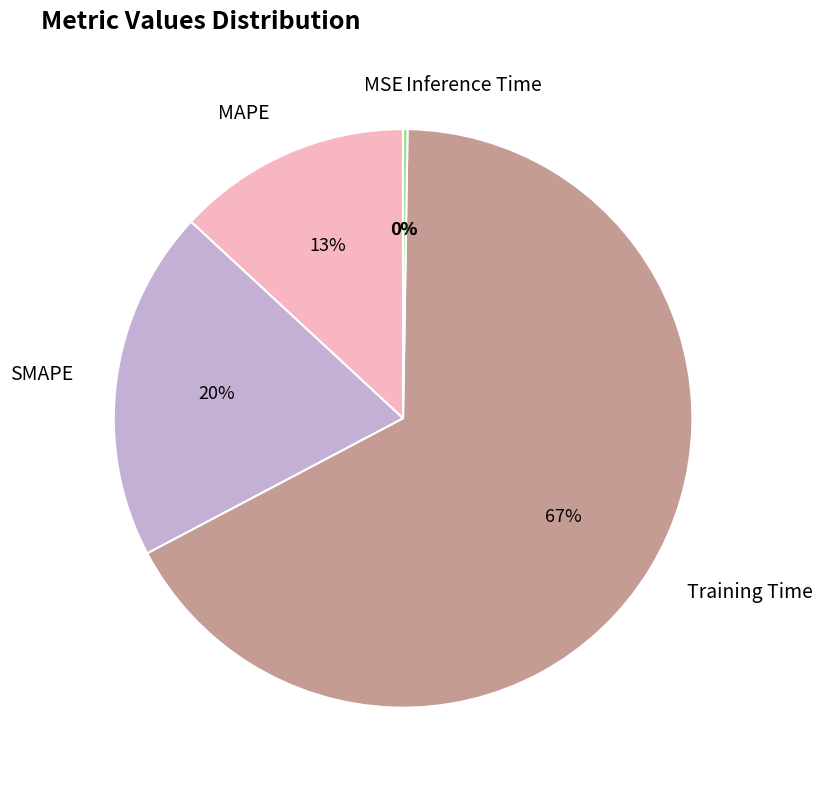

To the nearest percent, what percentage of the pie is SMAPE?

20%